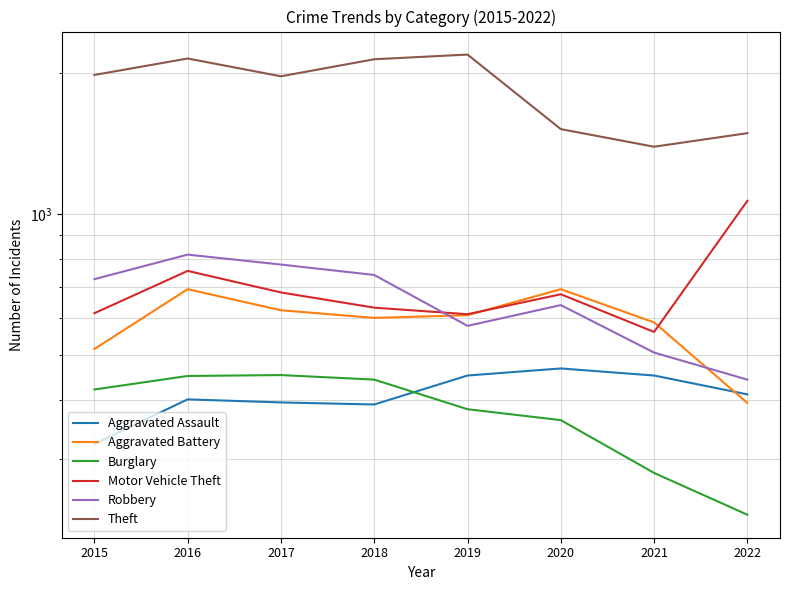

What are all the series names shown in the legend?

Aggravated Assault, Aggravated Battery, Burglary, Motor Vehicle Theft, Robbery, Theft